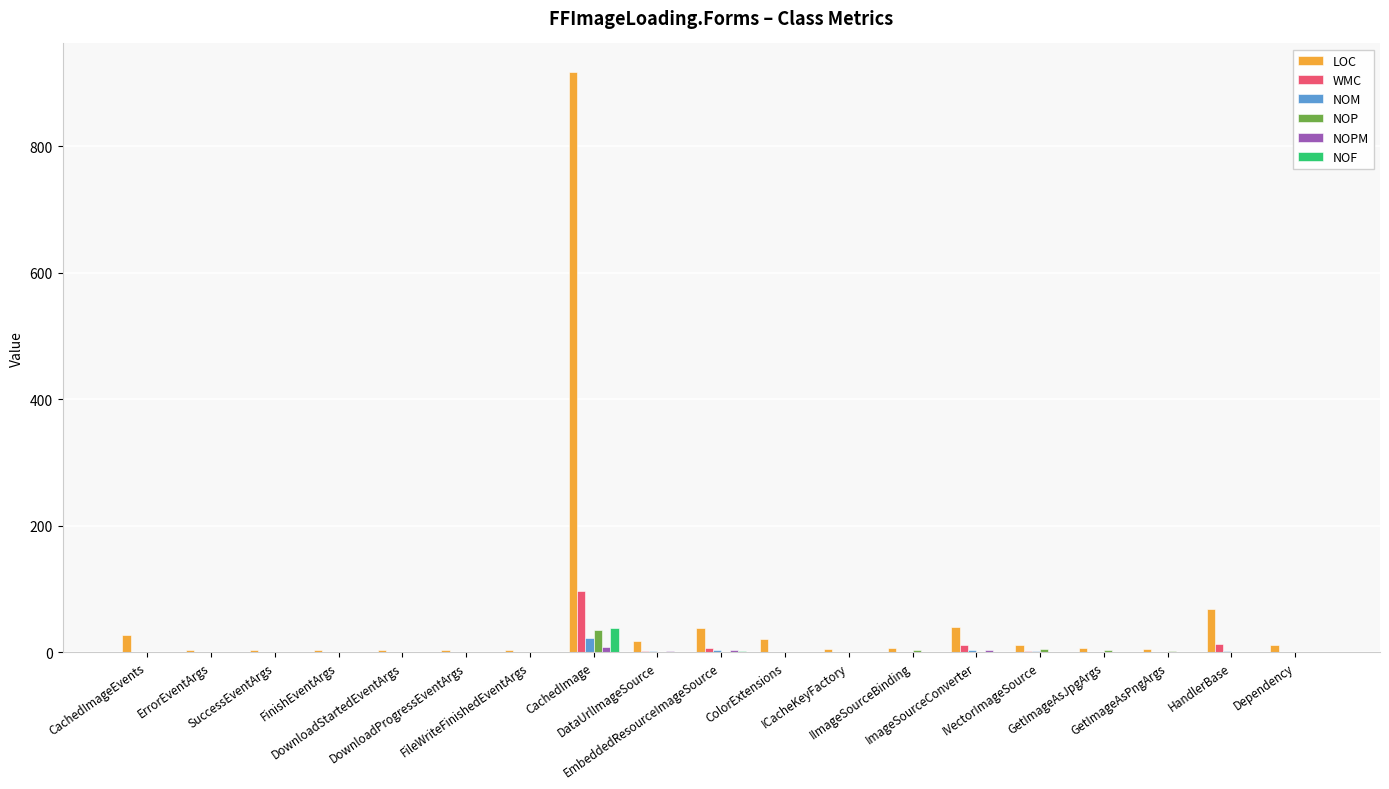

How many categories are shown in the chart?

19